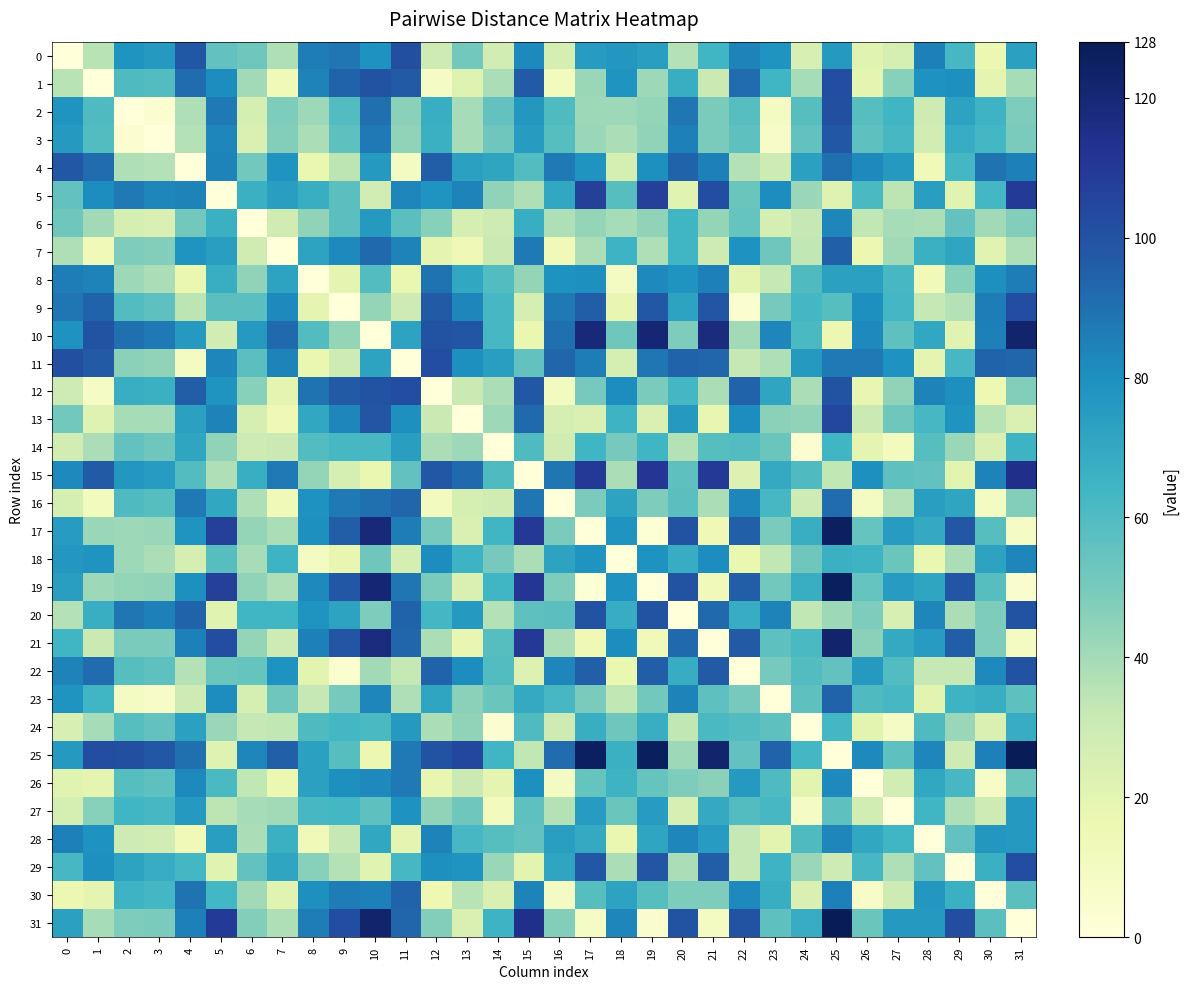

Between 24 and 30, which series saw the biggest shift?

10